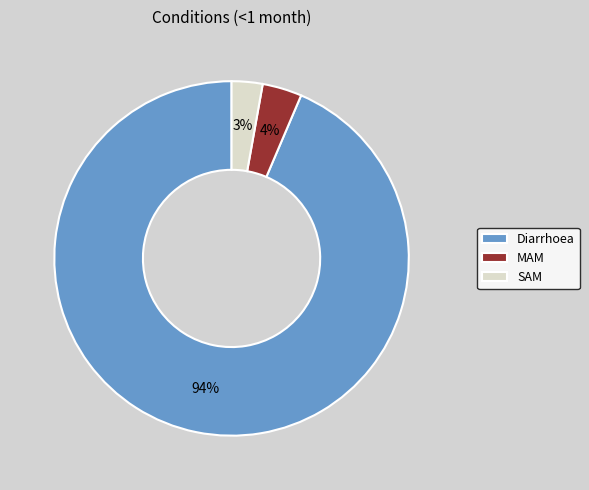

Which slice represents more than half of the pie?

Diarrhoea